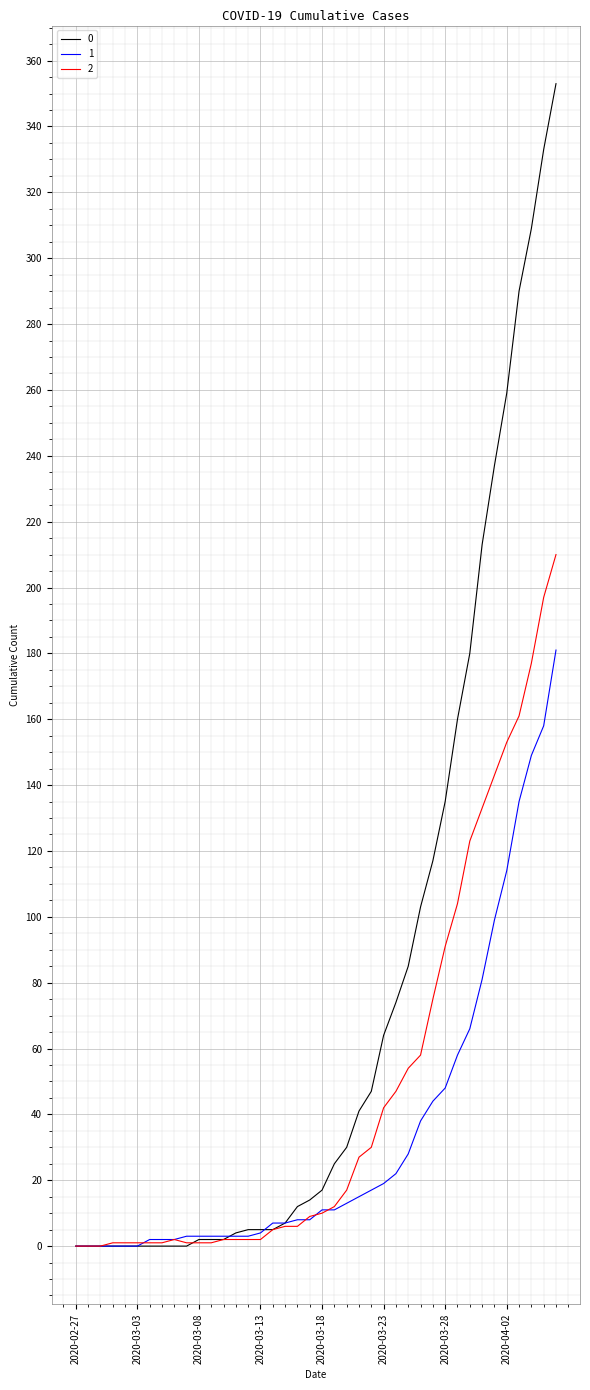

Rank the series by their average value, from lowest to highest.

1, 2, 0